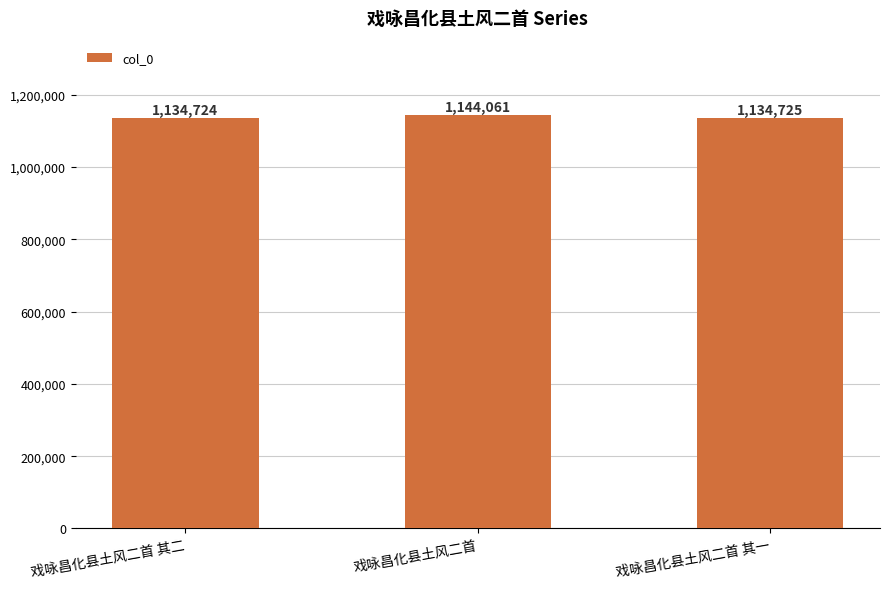

What is the smallest value displayed?

1134724